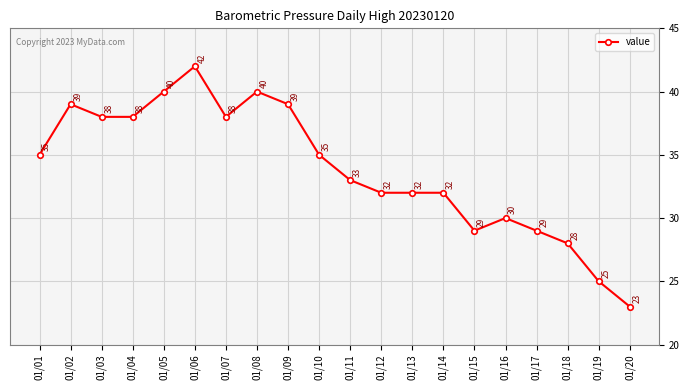

What is the approximate value at 01/18, to the nearest 5?

30